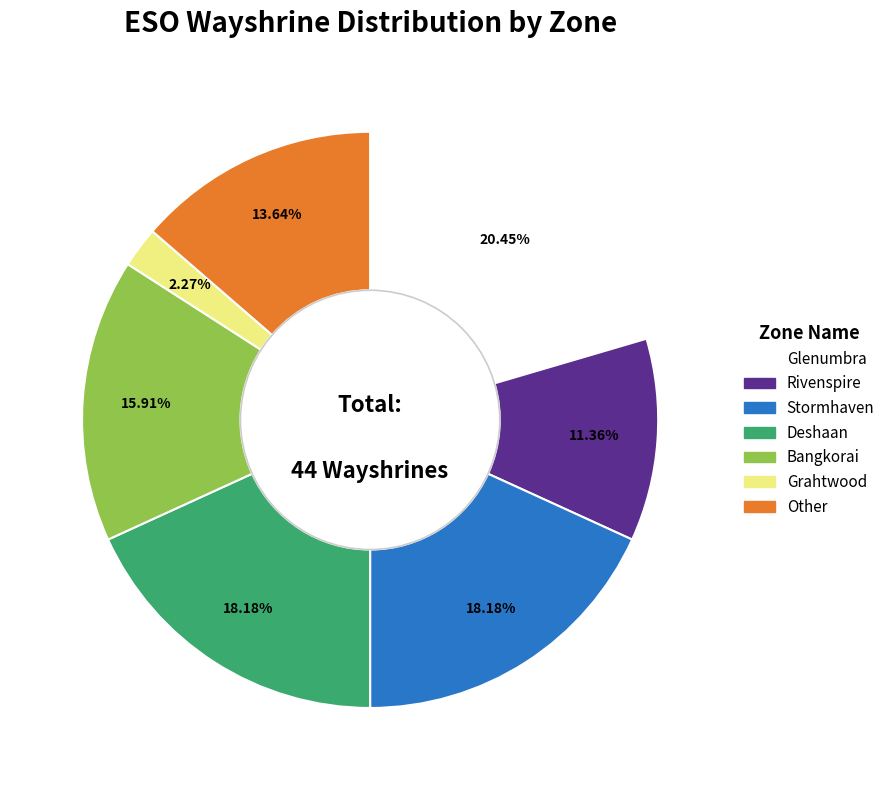

How many segments does this pie chart have?

7